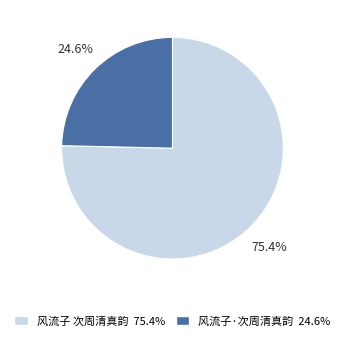

How much of the chart is everything except 风流子 次周清真韵?

24.6%